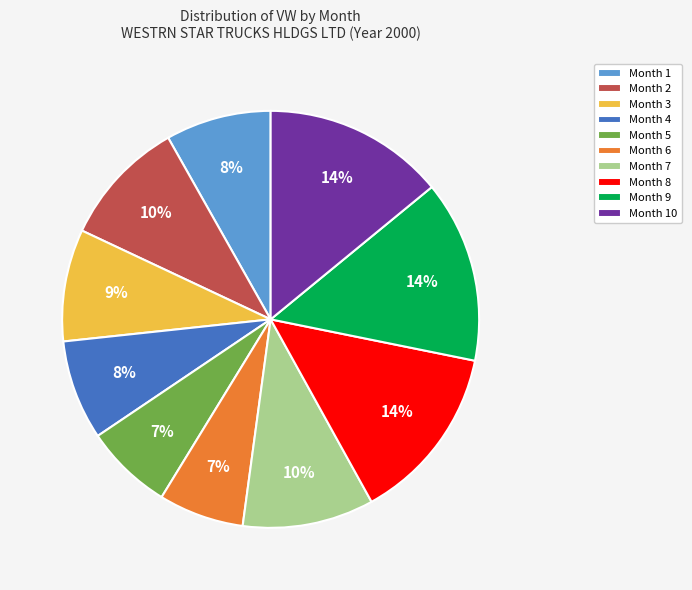

Is Month 7 the majority of the pie?

No